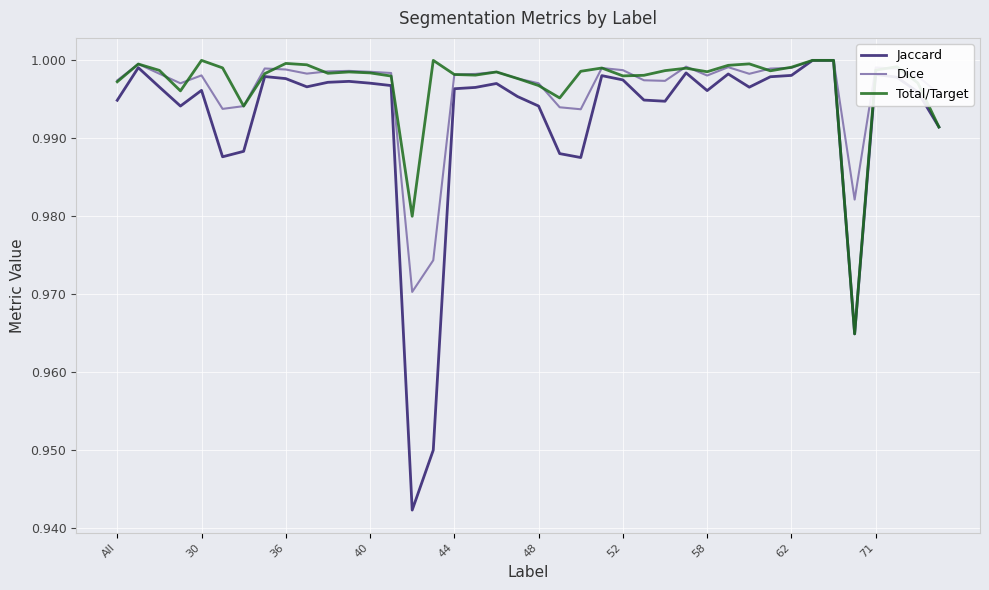

Which series has the widest spread of values?

Jaccard